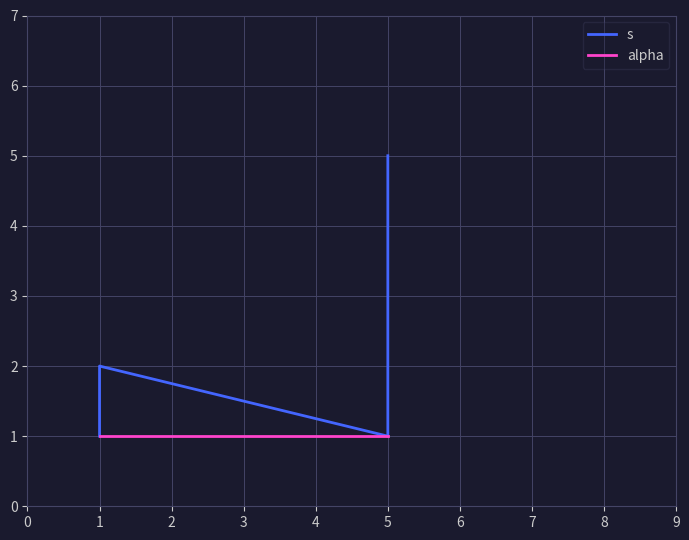

What value does the s series have at 5?

4